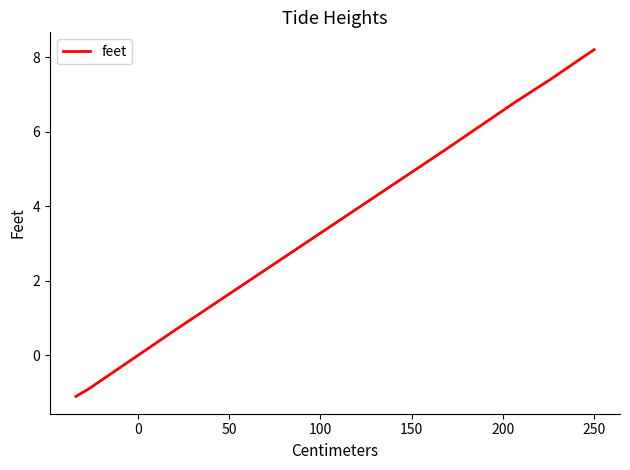

True or false: the data shows 10.6 at 17.

False